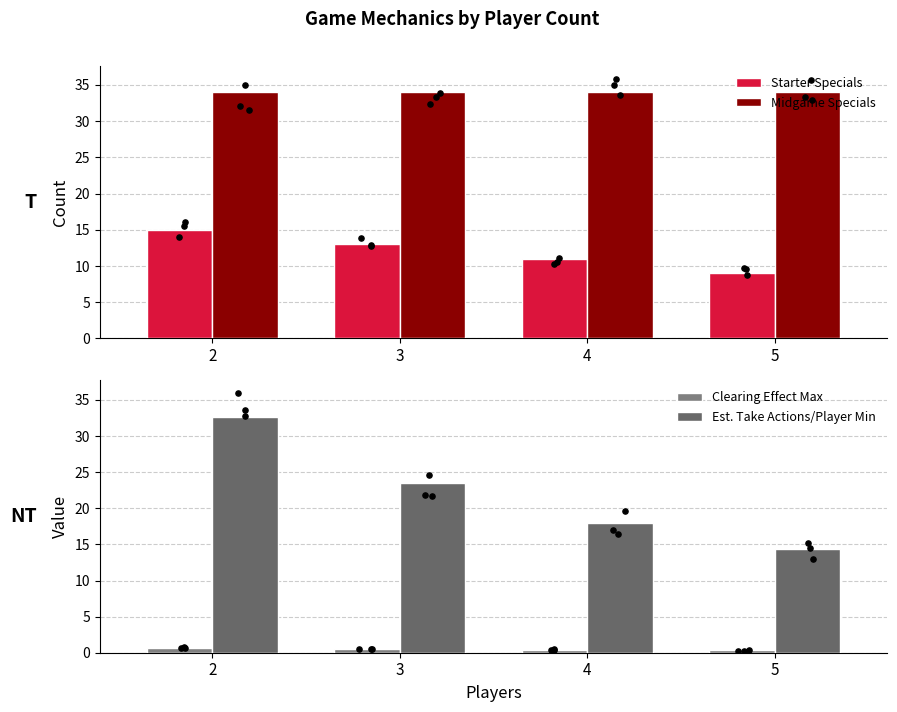

At how many categories does at least one series exceed 3?

4